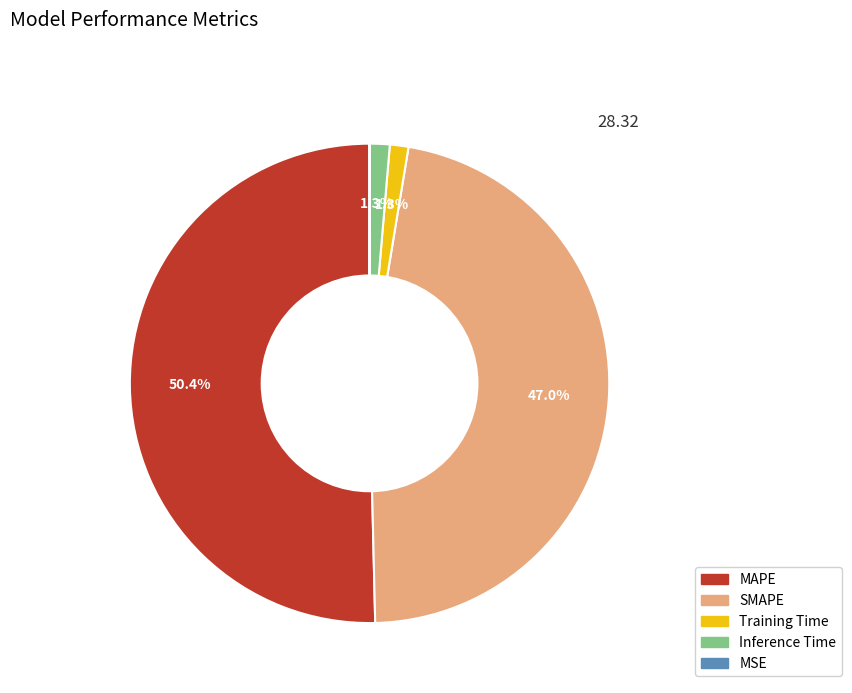

To the nearest percent, what portion does Inference Time represent?

1%